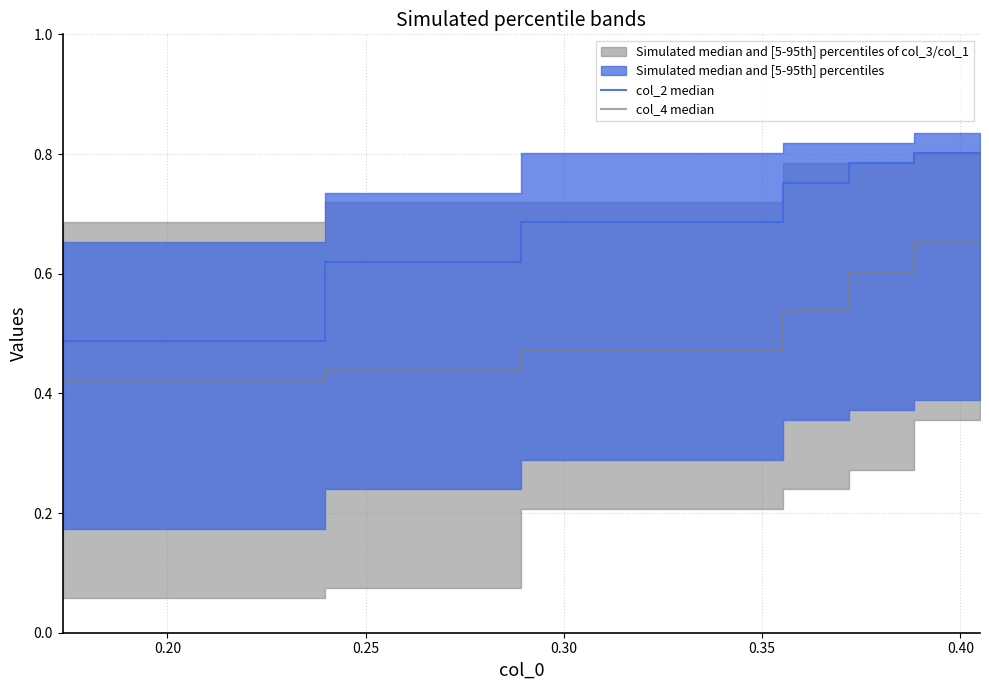

Is the value of col_2 median at 7 greater than the value of col_4 median at 0.45?

Yes